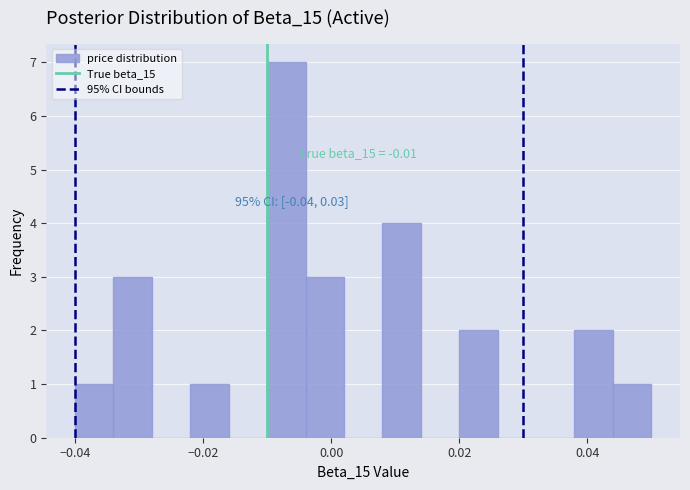

Read against the x-axis, roughly where is the centre of the tallest bar?

-0.006